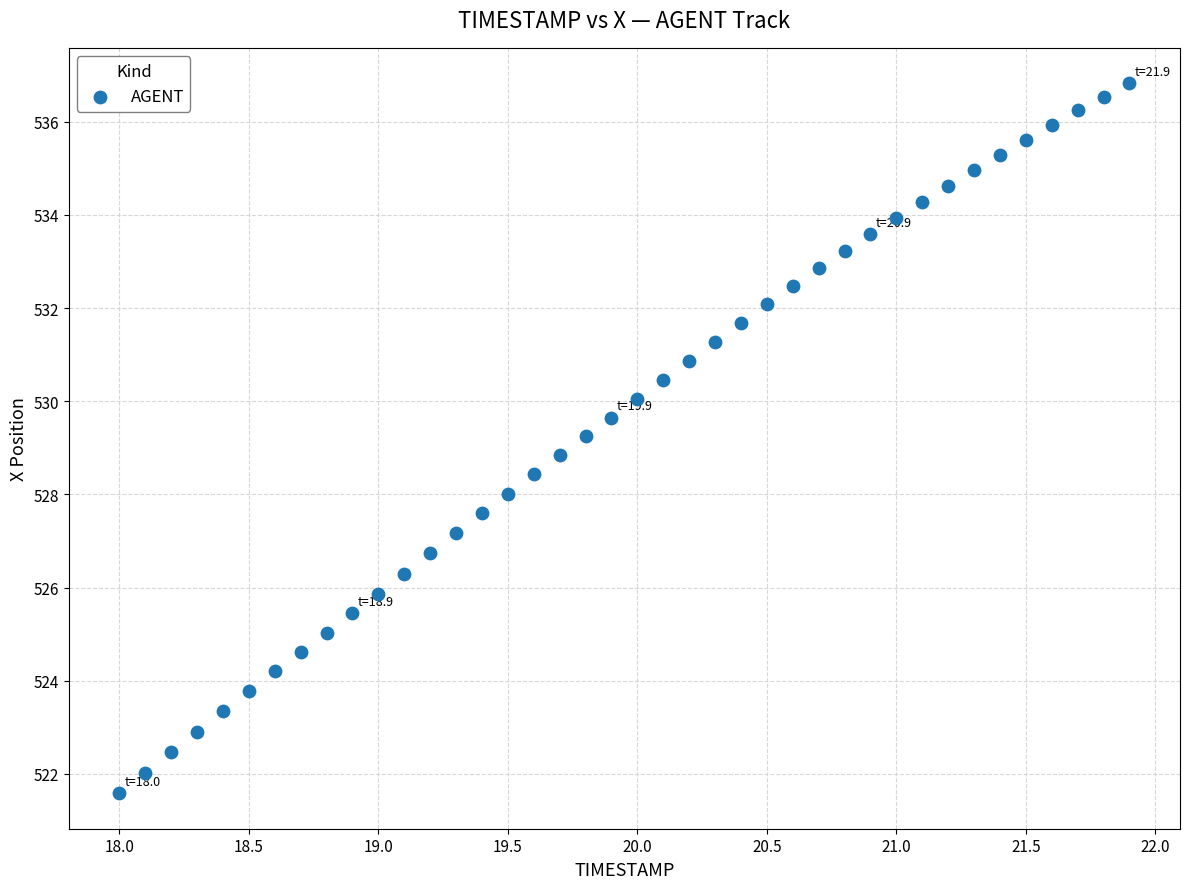

What is the range of X values (max minus min)?

3.9